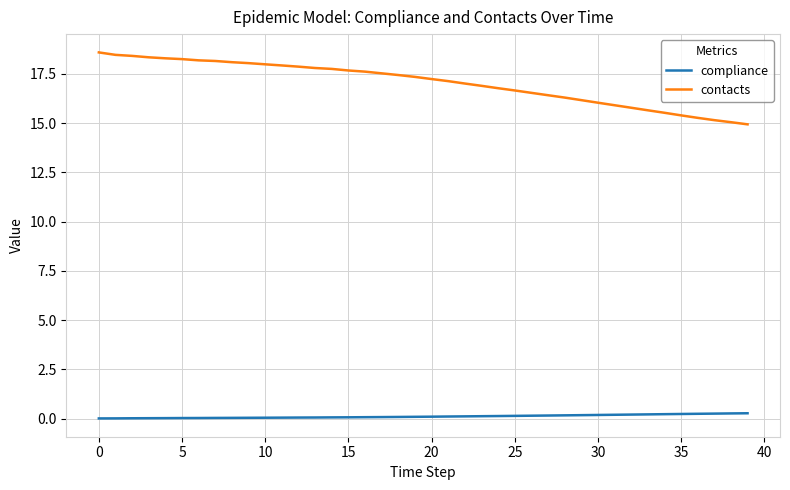

Which series has the widest spread of values?

contacts